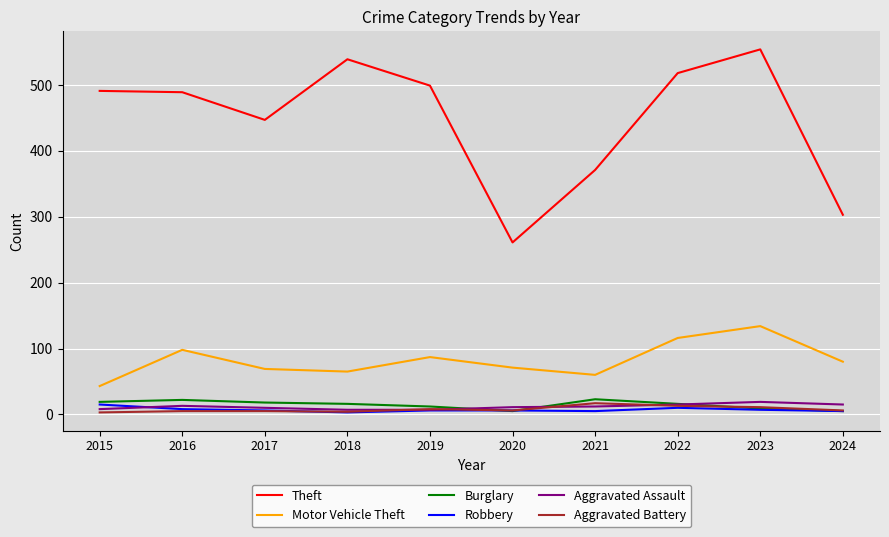

Which label corresponds to the largest value in the chart?

2023